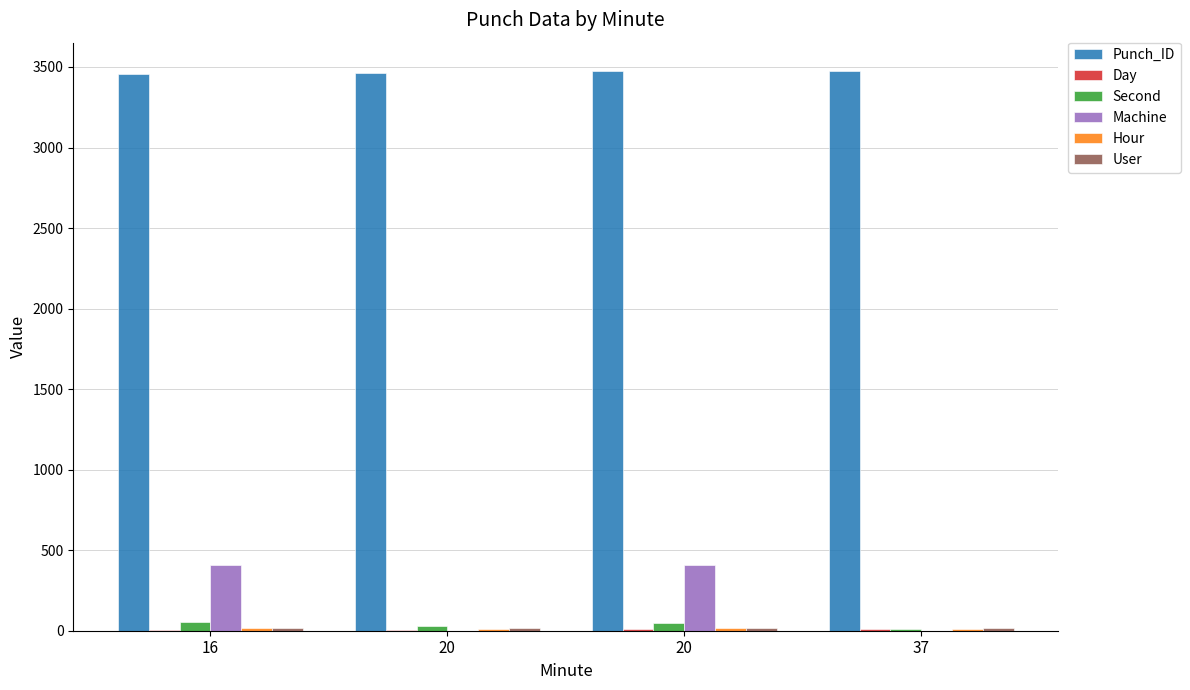

What is the sum of the Second values at 16 and 20?

85